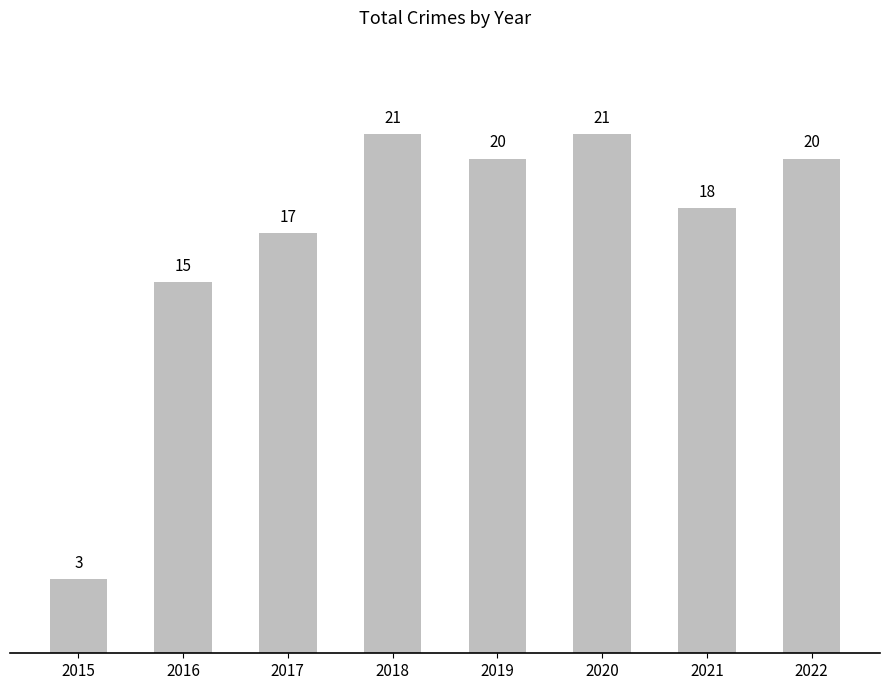

What is the minimum value shown in the chart?

3